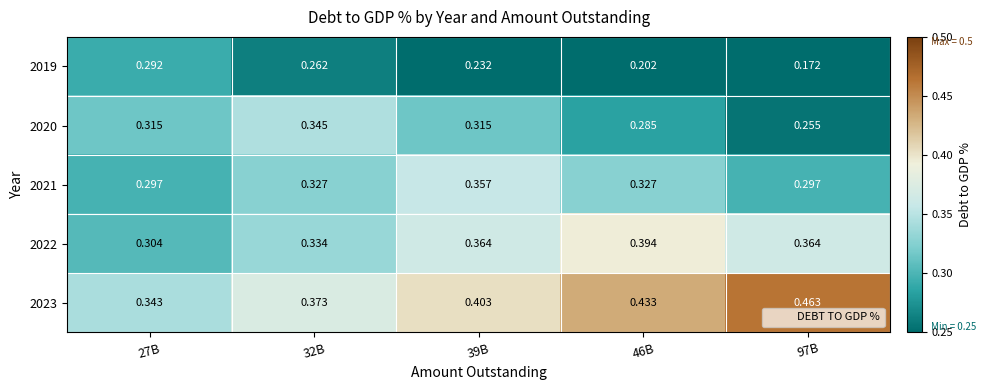

Is the value of 2022 at 46B greater than the value of 2023 at 46B?

No